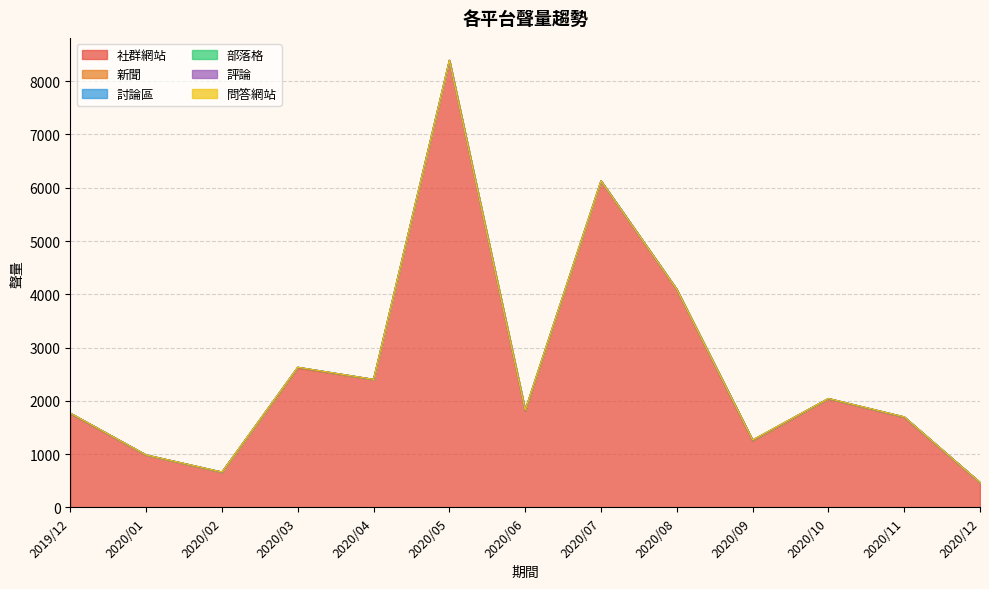

Reading right to left, what are all the values shown in this chart?

社群網站: 2020/12=467	2020/11=1694	2020/10=2039	2020/09=1255	2020/08=4089	2020/07=6129	2020/06=1812	2020/05=8391	2020/04=2401	2020/03=2620	2020/02=662	2020/01=983	2019/12=1763
新聞: 2020/12=0	2020/11=1	2020/10=3	2020/09=5	2020/08=2	2020/07=1	2020/06=13	2020/05=0	2020/04=2	2020/03=8	2020/02=1	2020/01=1	2019/12=4
討論區: 2020/12=0	2020/11=4	2020/10=2	2020/09=5	2020/08=2	2020/07=1	2020/06=1	2020/05=1	2020/04=1	2020/03=3	2020/02=1	2020/01=2	2019/12=2
部落格: 2020/12=1	2020/11=1	2020/10=1	2020/09=1	2020/08=1	2020/07=0	2020/06=2	2020/05=1	2020/04=0	2020/03=0	2020/02=1	2020/01=0	2019/12=1
評論: 2020/12=0	2020/11=0	2020/10=0	2020/09=0	2020/08=0	2020/07=0	2020/06=0	2020/05=0	2020/04=0	2020/03=0	2020/02=0	2020/01=0	2019/12=0
問答網站: 2020/12=0	2020/11=0	2020/10=0	2020/09=0	2020/08=0	2020/07=0	2020/06=0	2020/05=0	2020/04=0	2020/03=0	2020/02=0	2020/01=0	2019/12=0